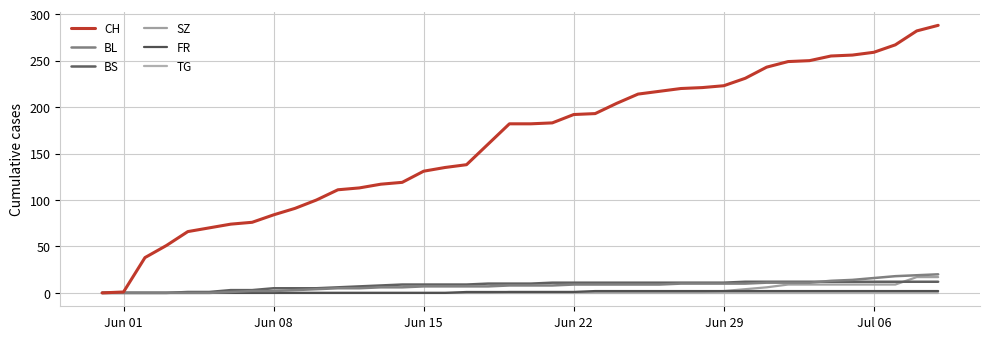

Does the chart display data point markers on the line(s)?

No